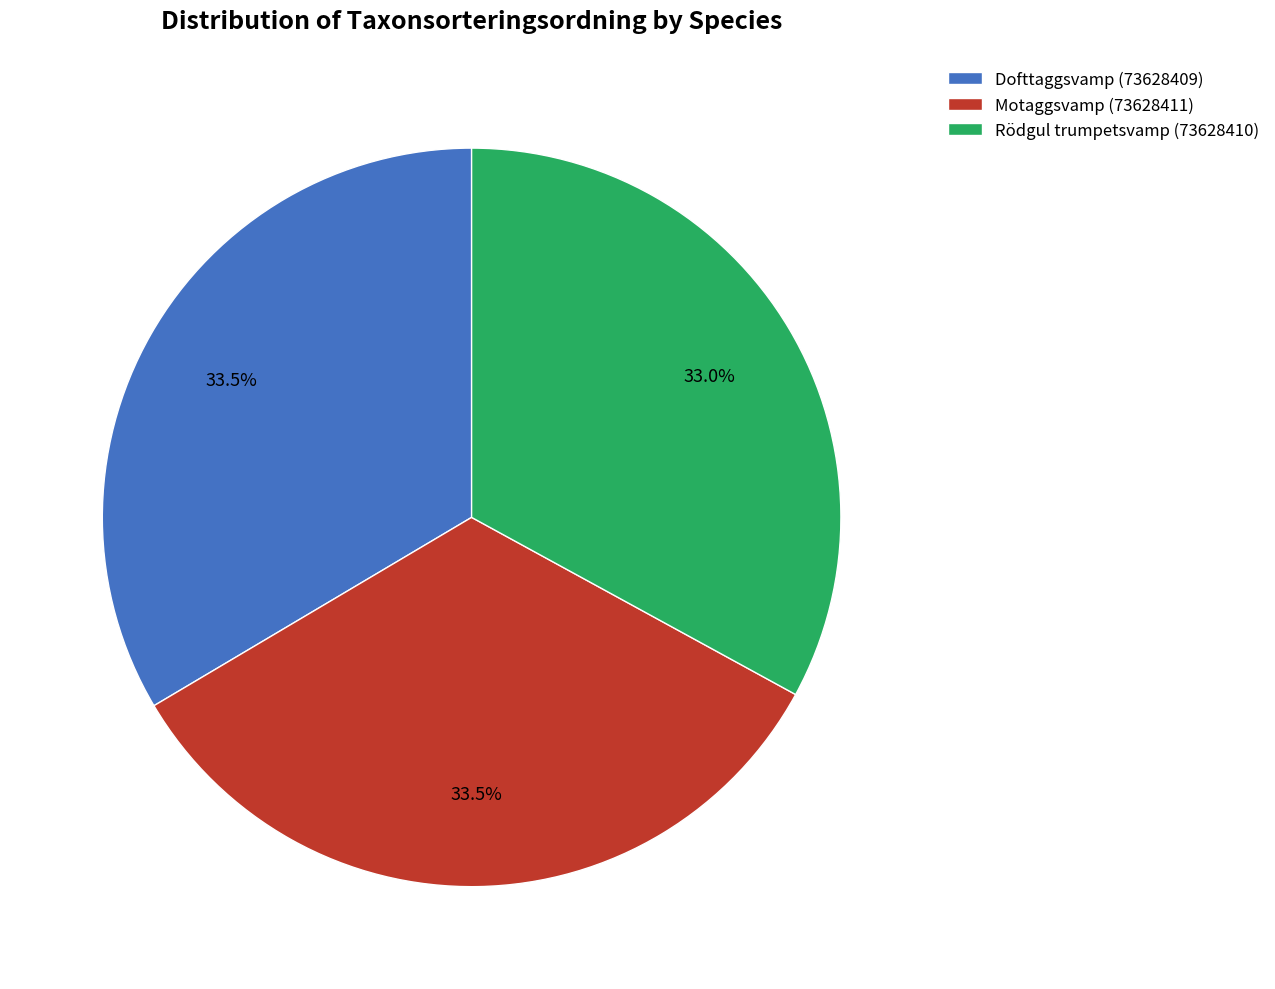

To the nearest percent, what is the average slice percentage?

33%